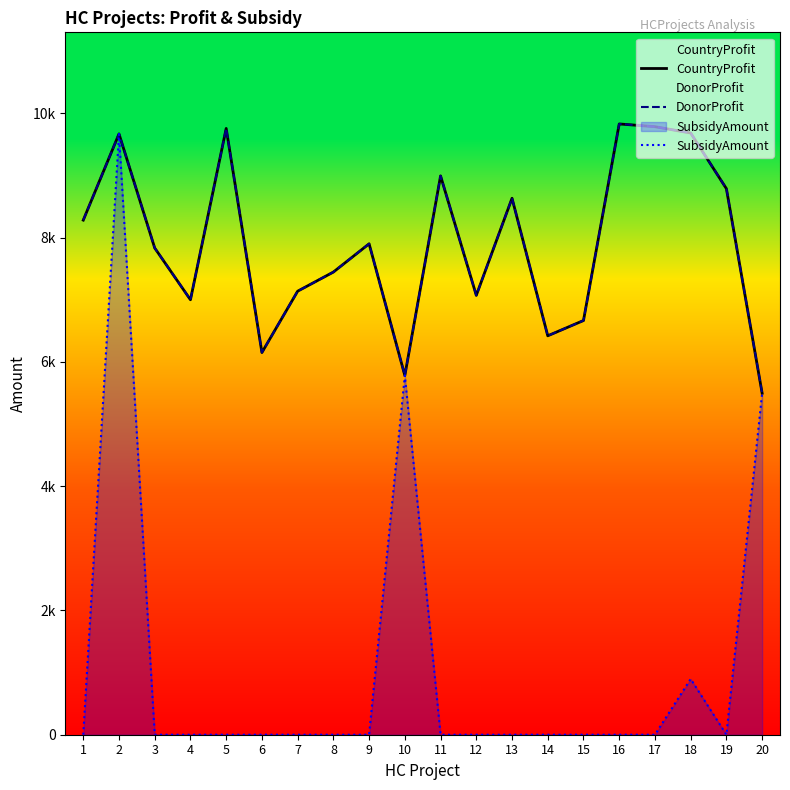

Which category has the lowest value in the DonorProfit series?

20